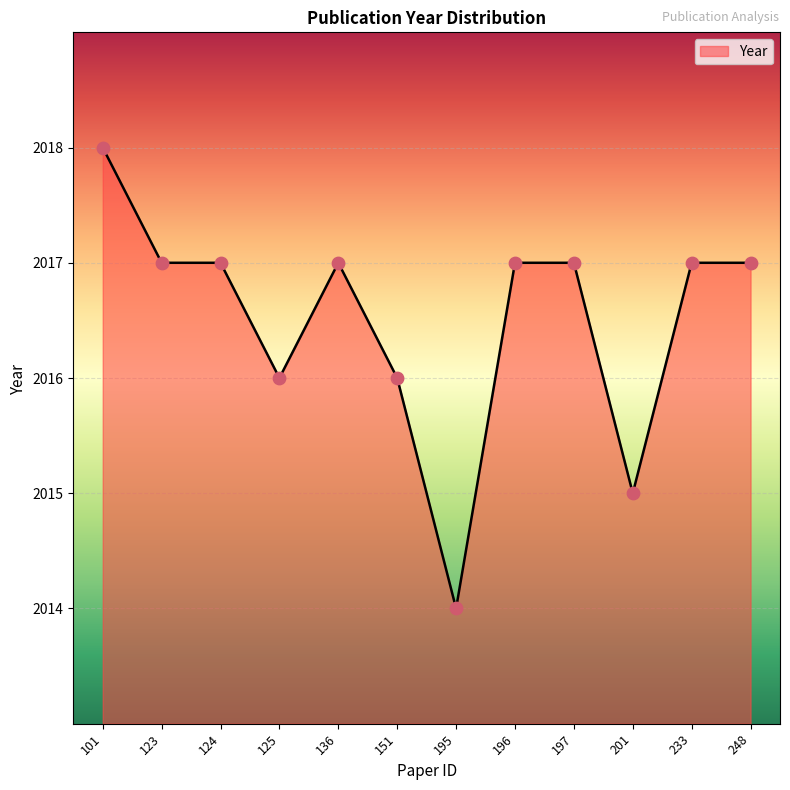

Approximately how many times larger is the value at 195 compared to 233?

1.0